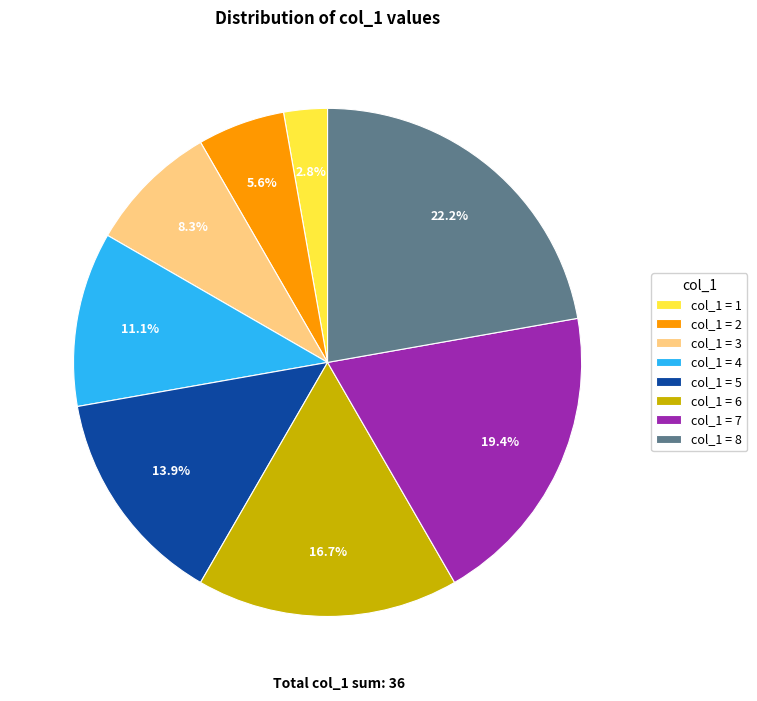

Rank the categories by value from highest to lowest.

col_1 = 8, col_1 = 7, col_1 = 6, col_1 = 5, col_1 = 4, col_1 = 3, col_1 = 2, col_1 = 1